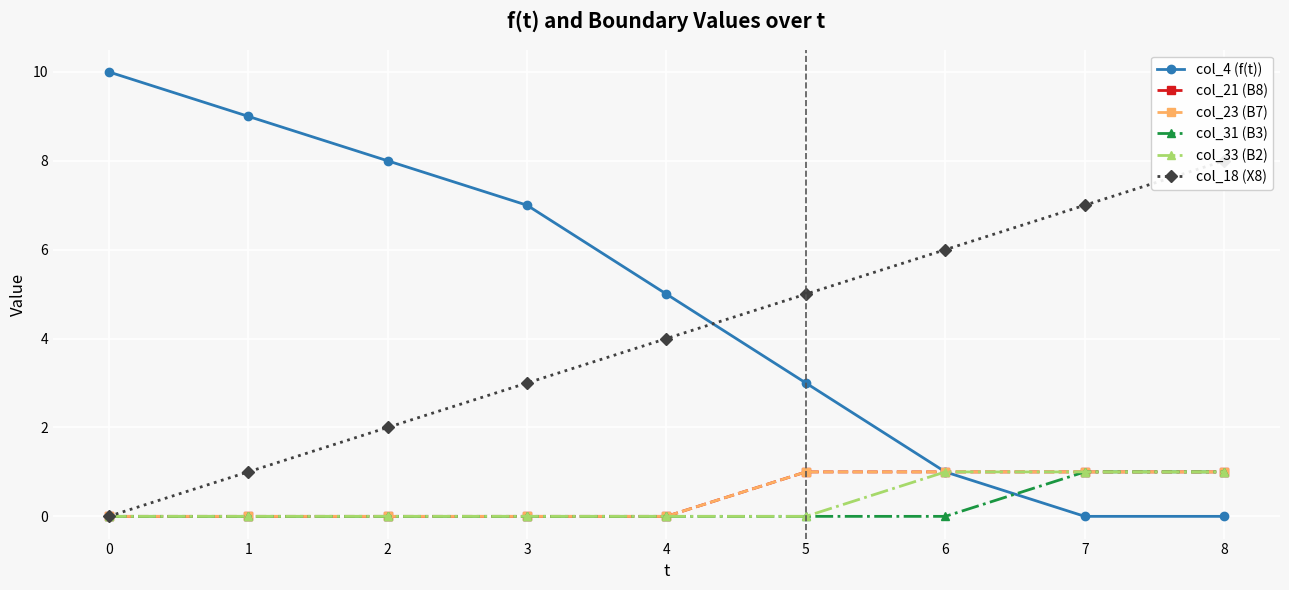

How many lines are shown in the chart?

6